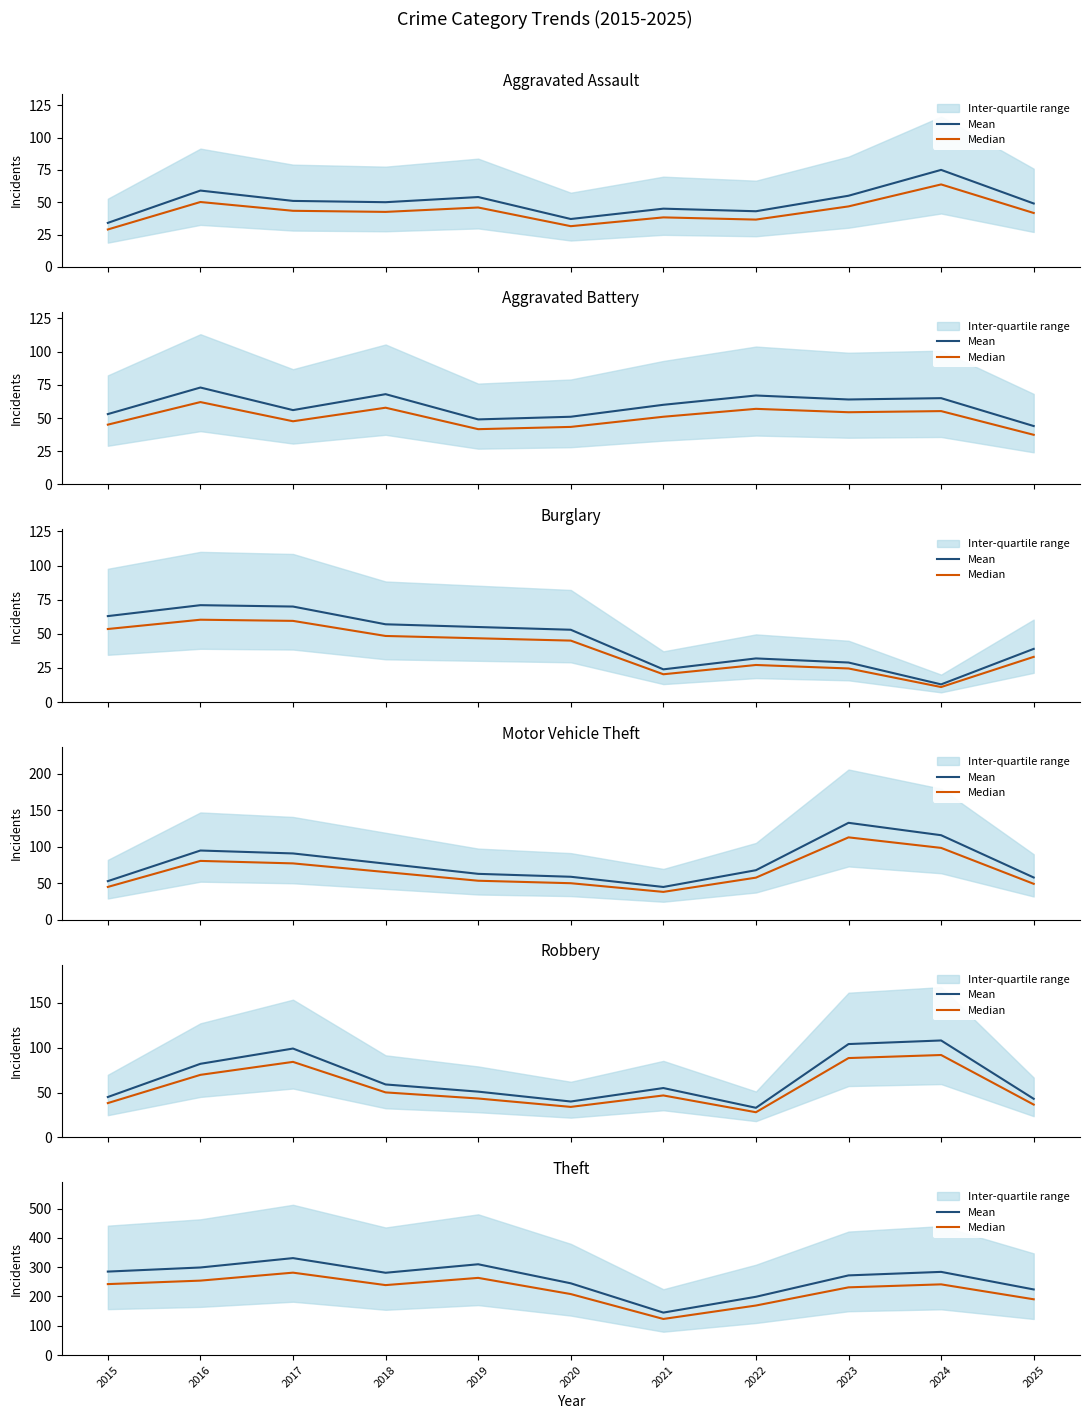

How many interior local valleys does the Median series have?

2